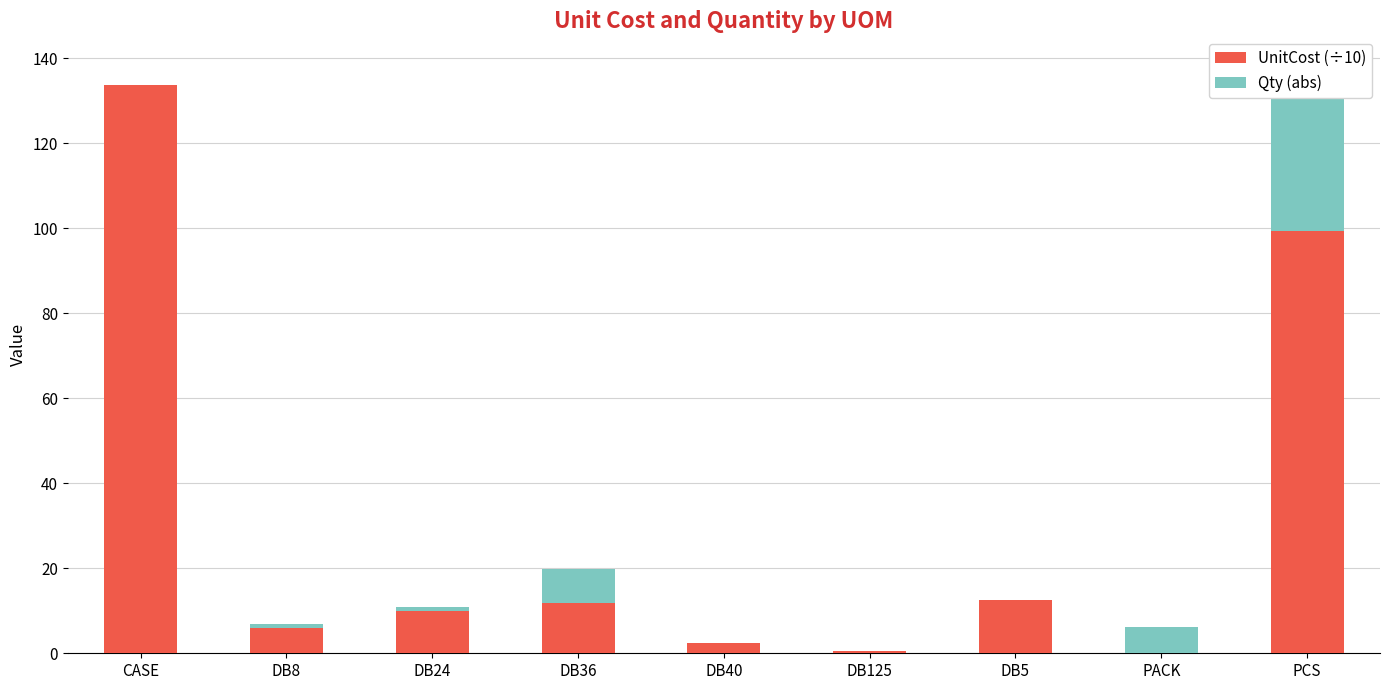

Between DB36 and PACK, which is larger?

DB36